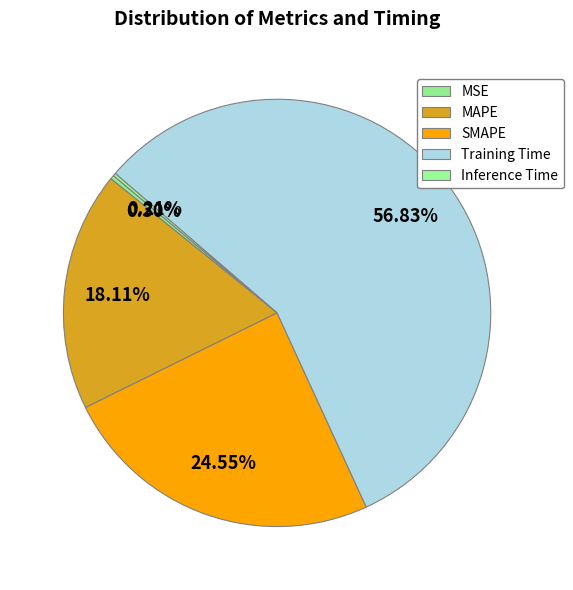

Does Training Time account for over 50% of the chart?

Yes